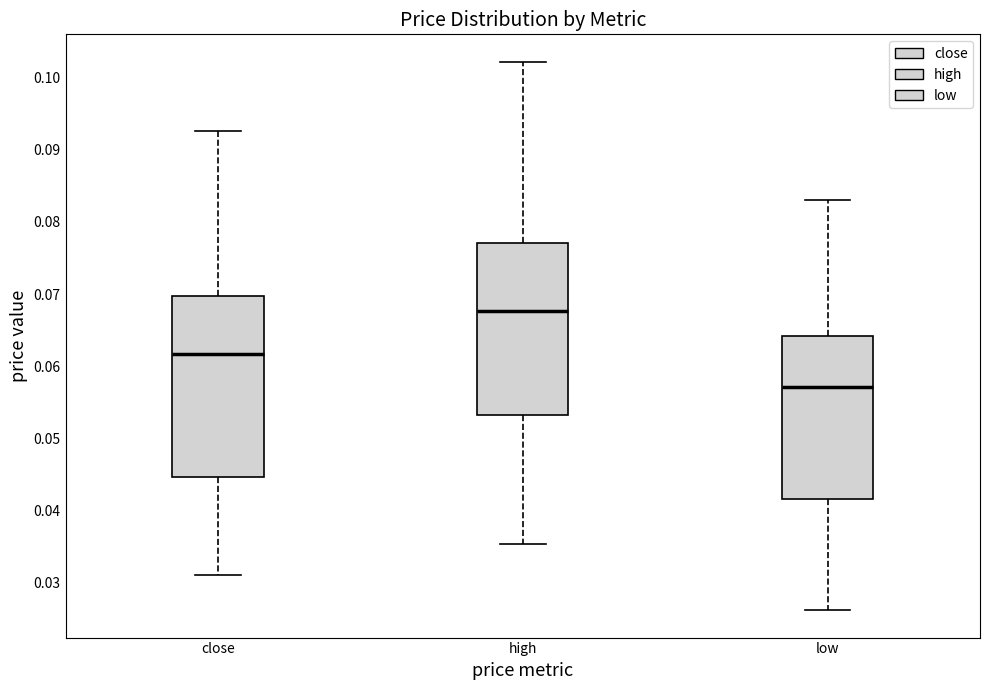

Where does the upper whisker of the box for low end on the y-axis? The values are not printed on the chart, so give them approximately, as read against the axis.

0.083